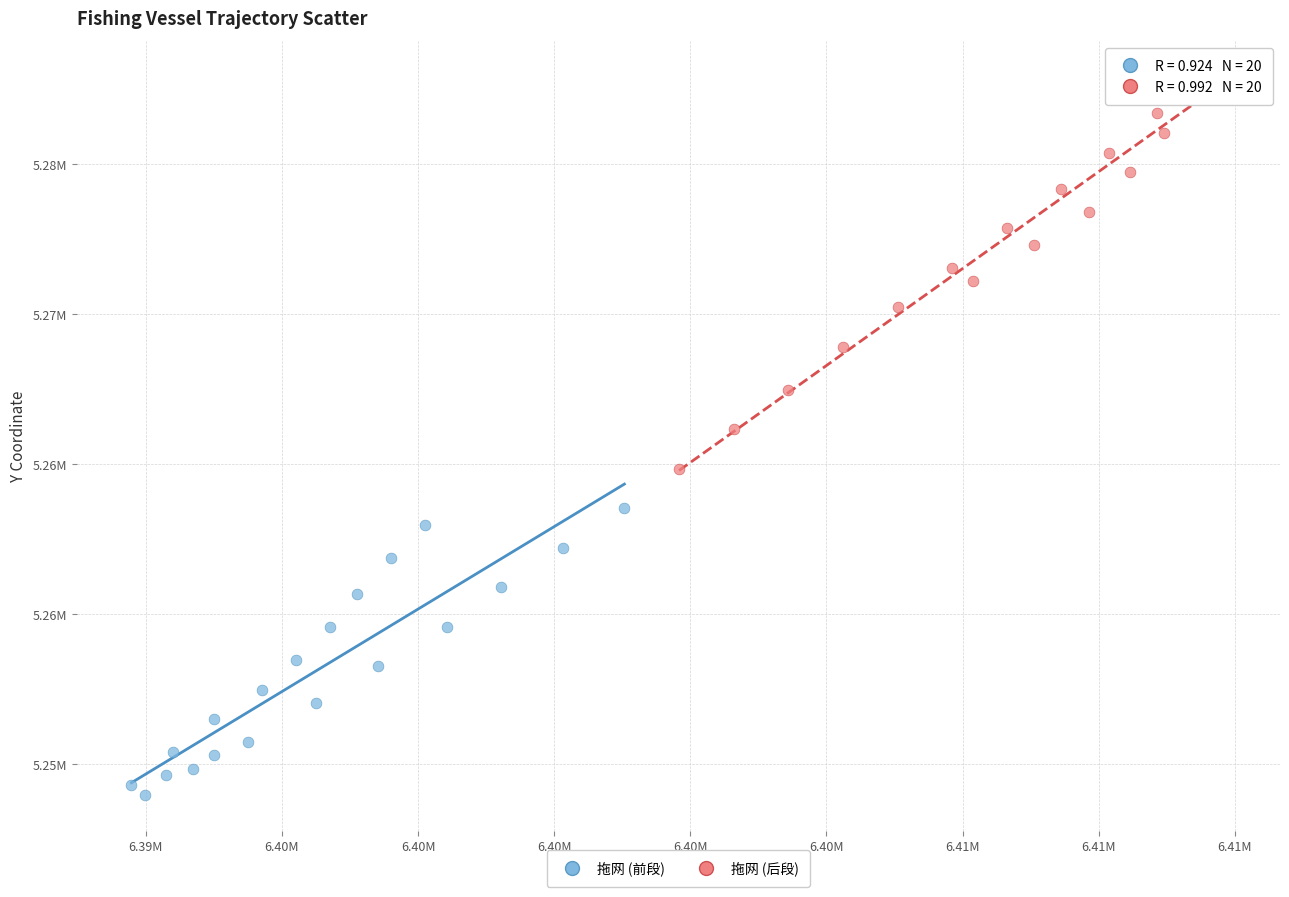

What are all the series names shown in the legend?

拖网 (前段), 拖网 (后段)